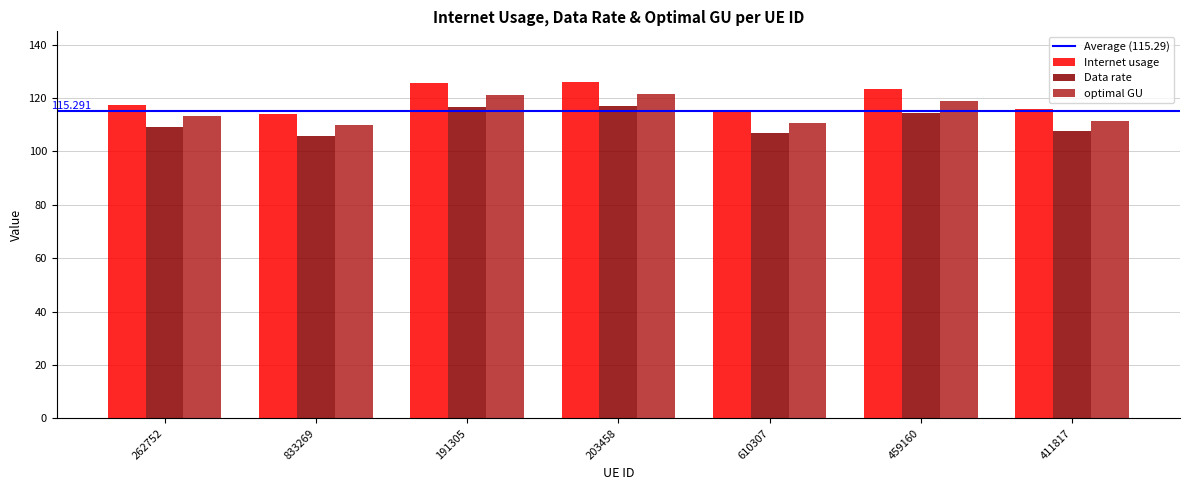

Which series has the largest total across all categories?

Internet usage